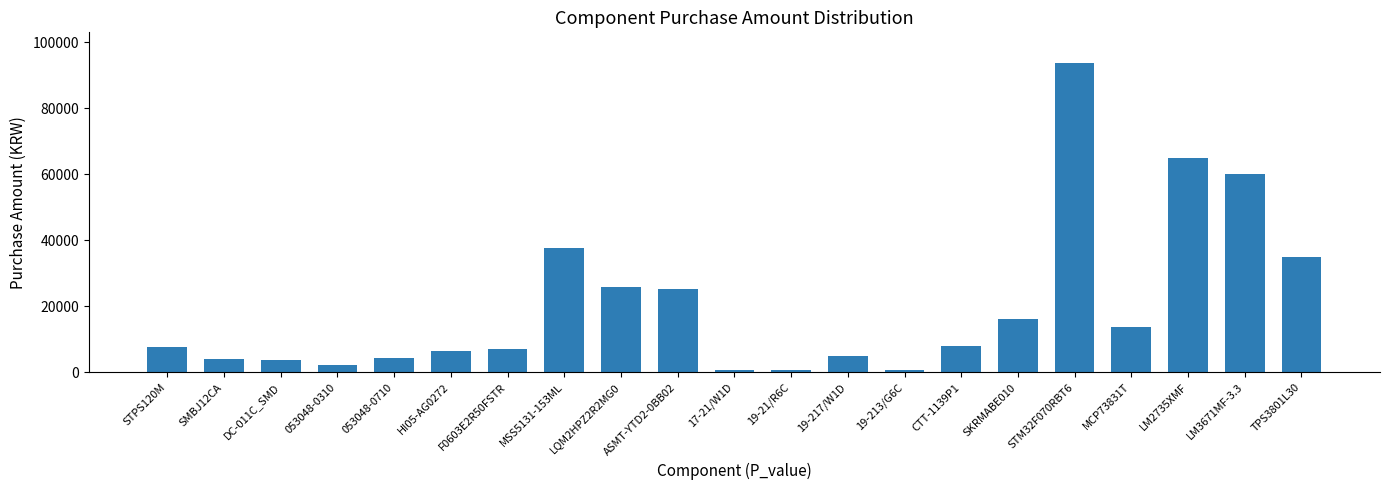

Which has a higher value, 19-217/W1D or SKRMABE010?

SKRMABE010